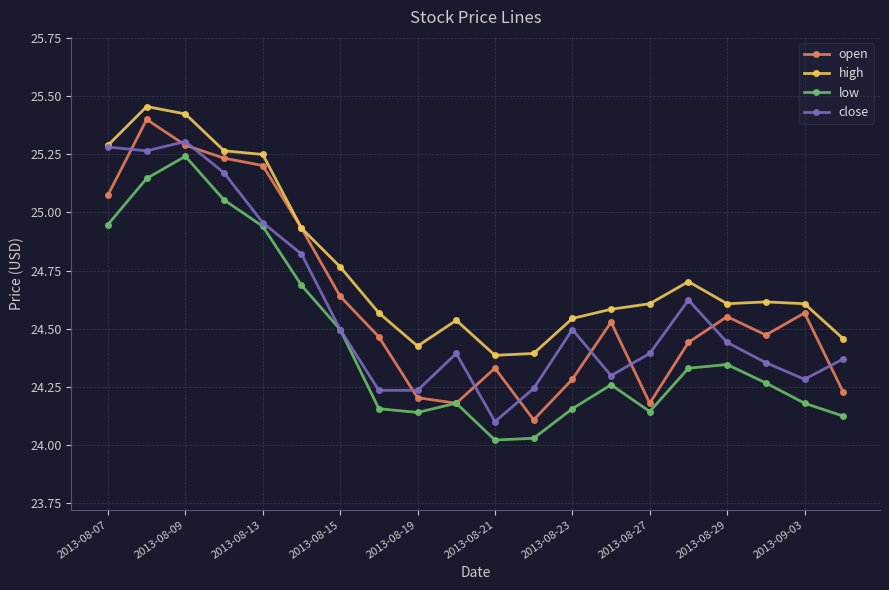

Which series has the largest total across all categories?

high